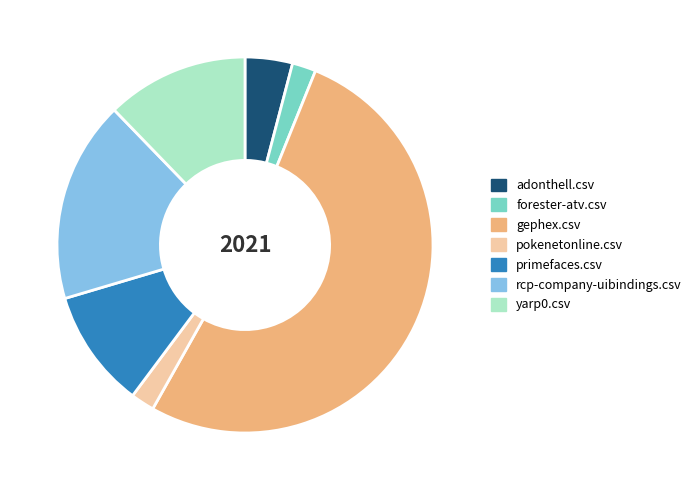

What is the largest slice in the pie chart?

gephex.csv